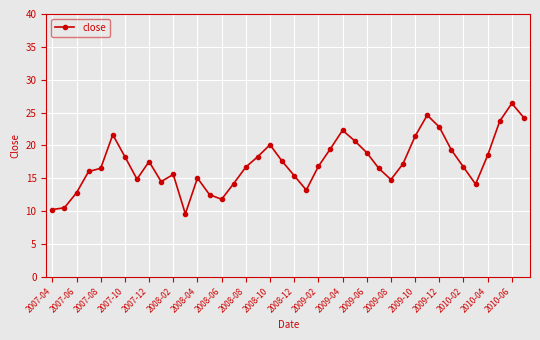

True or false: there are more than 1 points higher than both neighbors.

True